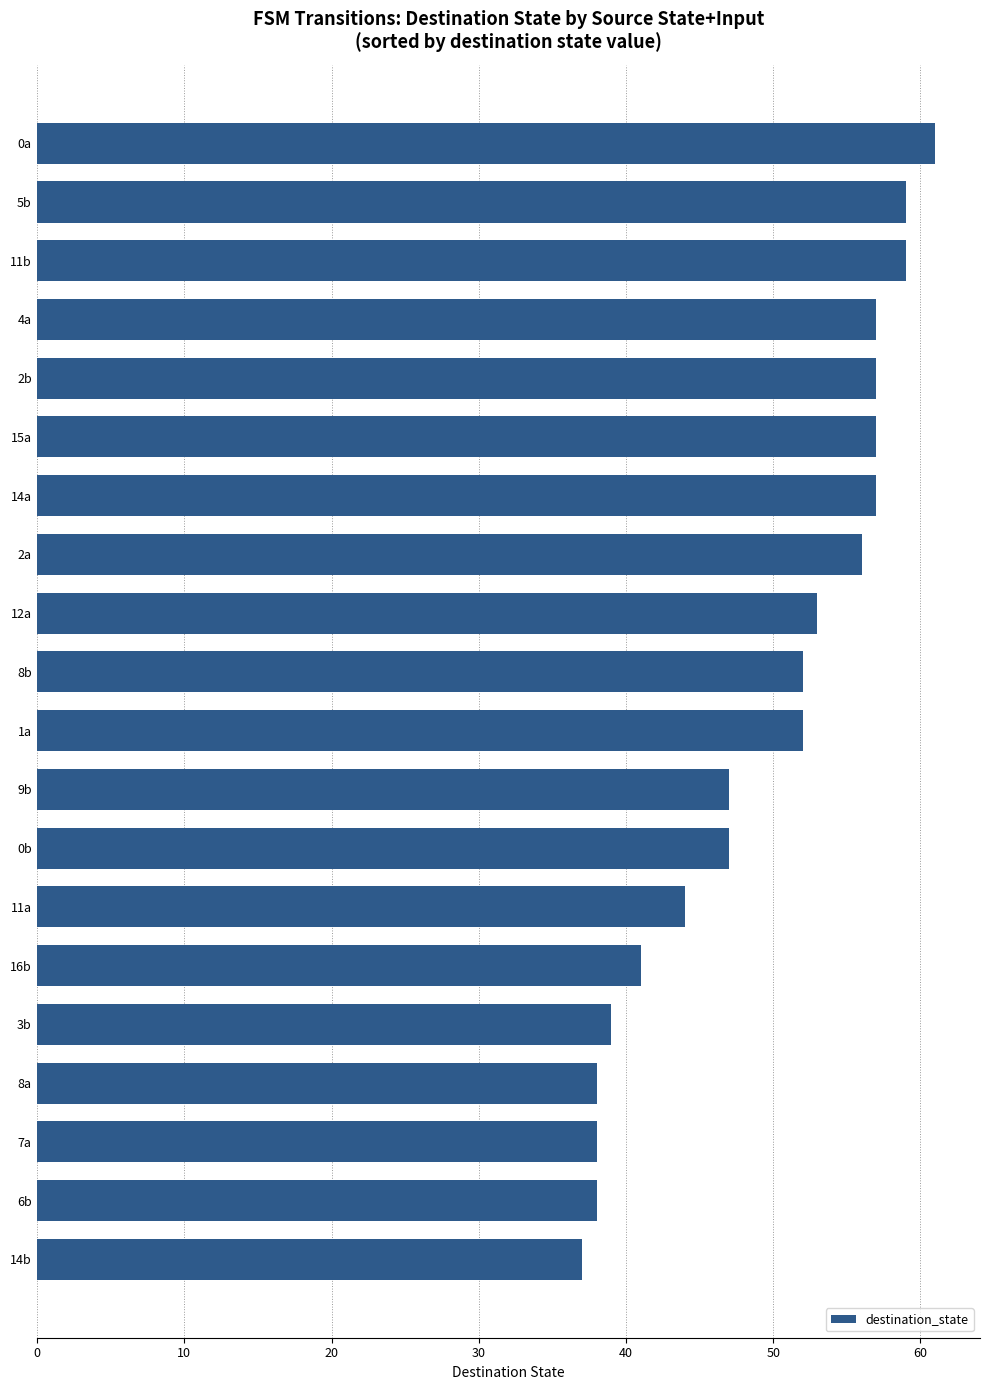

What is the change in value from 12a to 11a?

-9